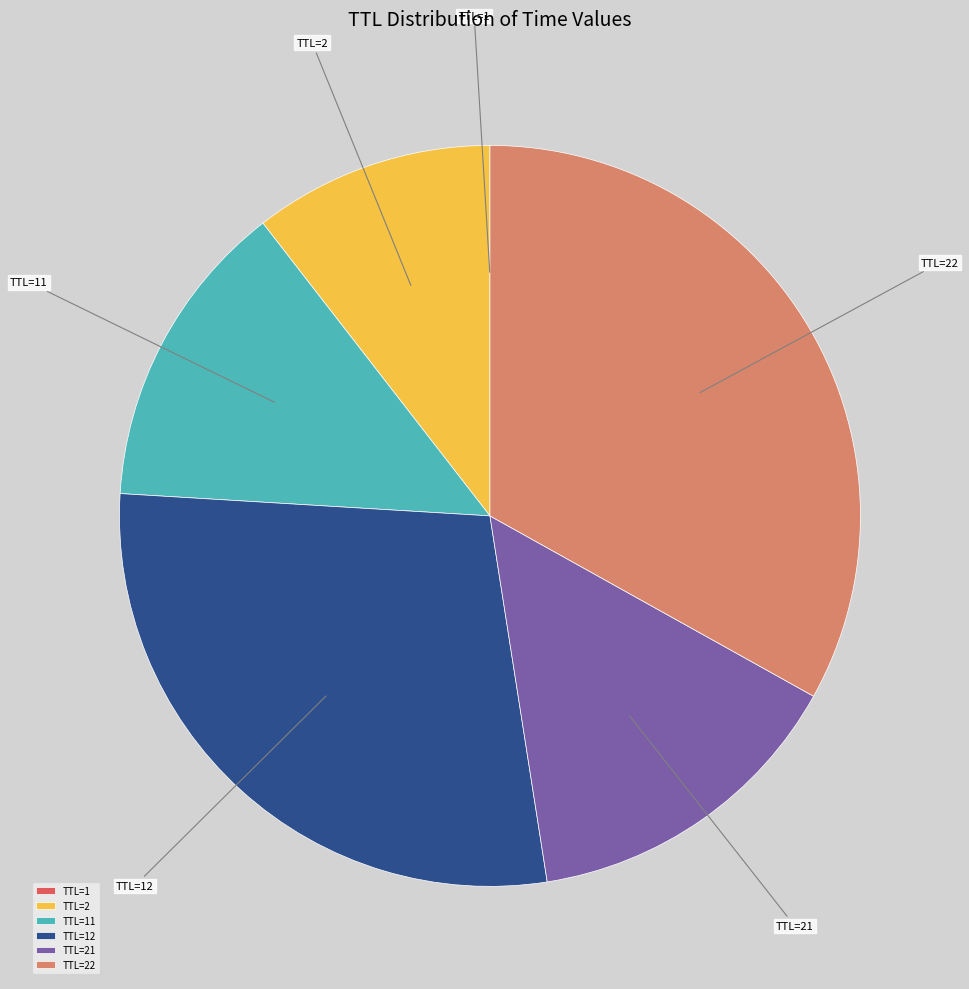

Which slice is the largest?

TTL=22